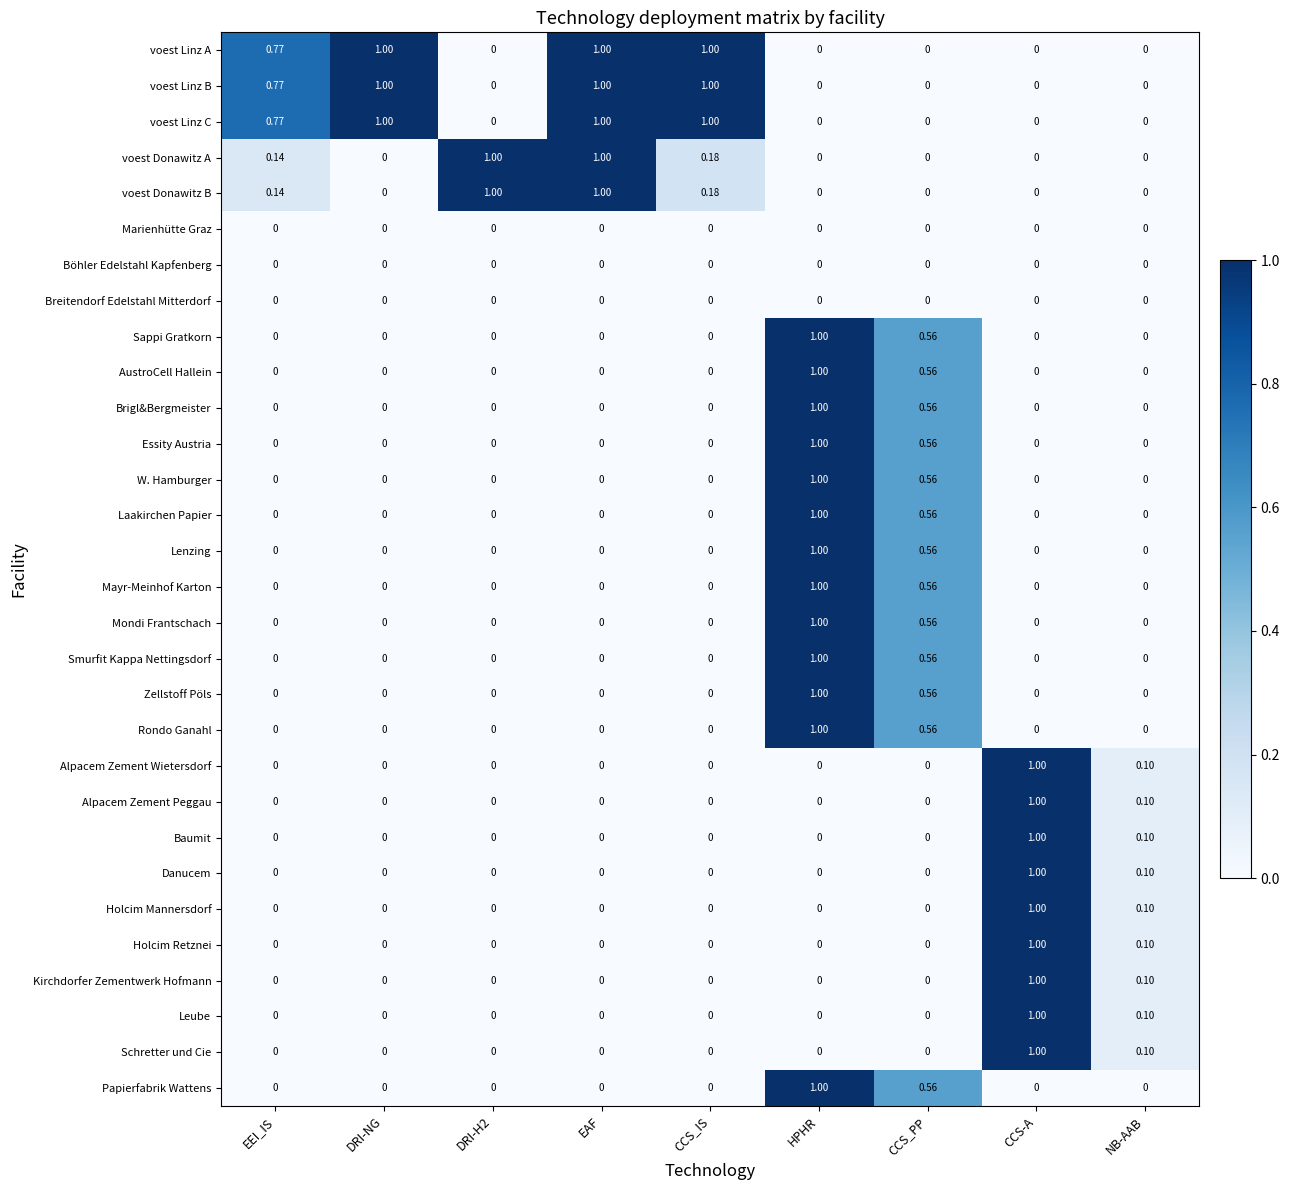

At which label does AustroCell Hallein reach its peak?

HPHR